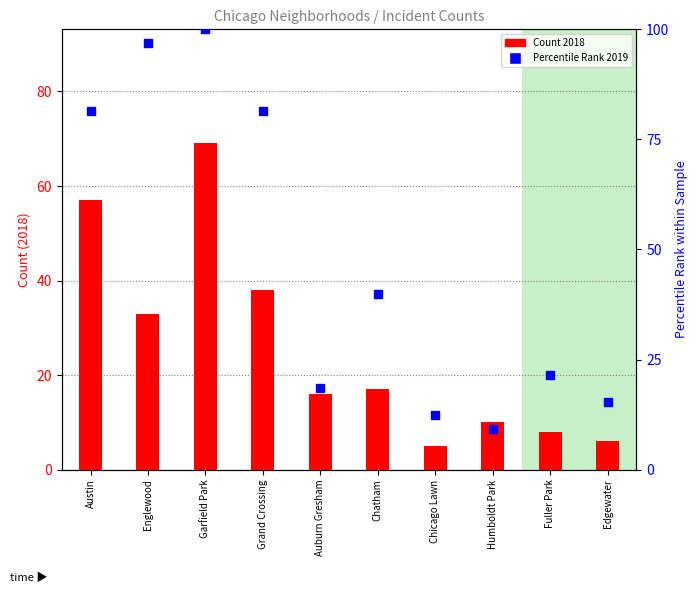

At how many categories does at least one series exceed 39?

5